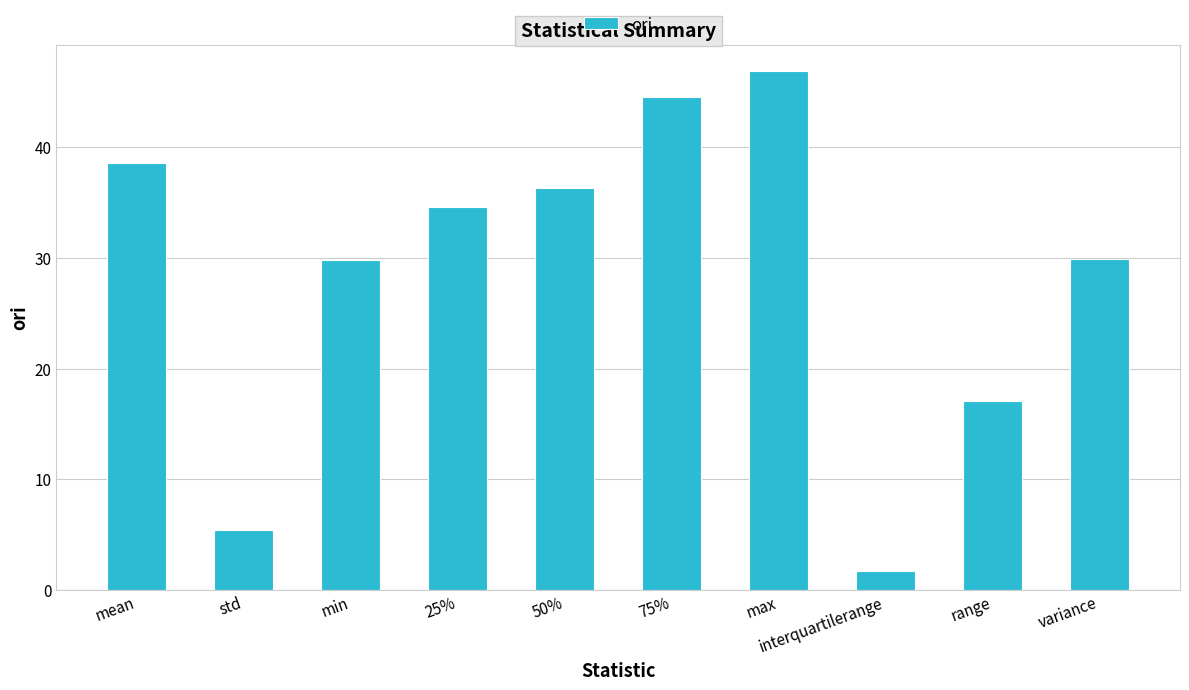

What is the smallest value displayed?

1.7